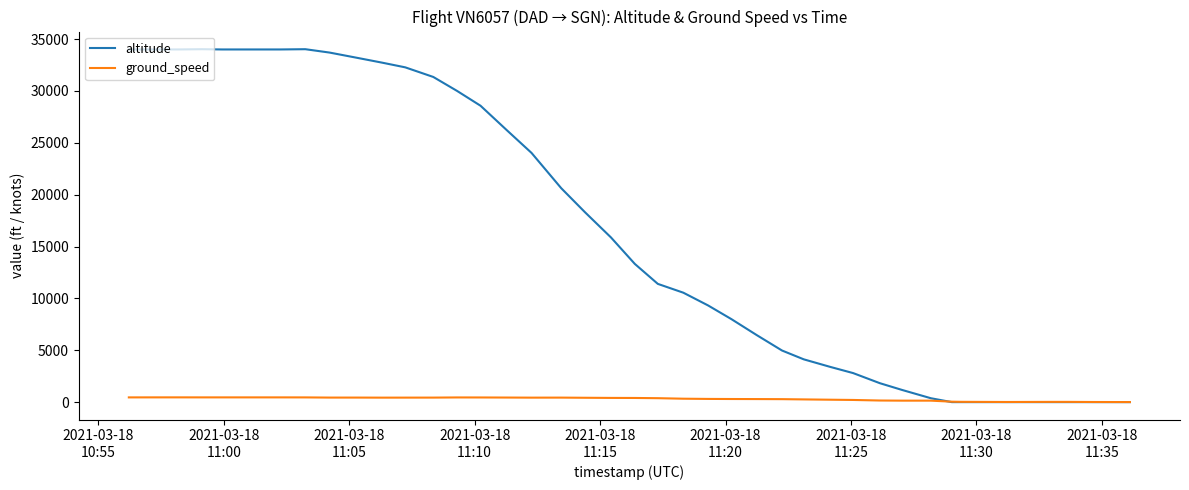

Which series has the widest spread of values?

altitude